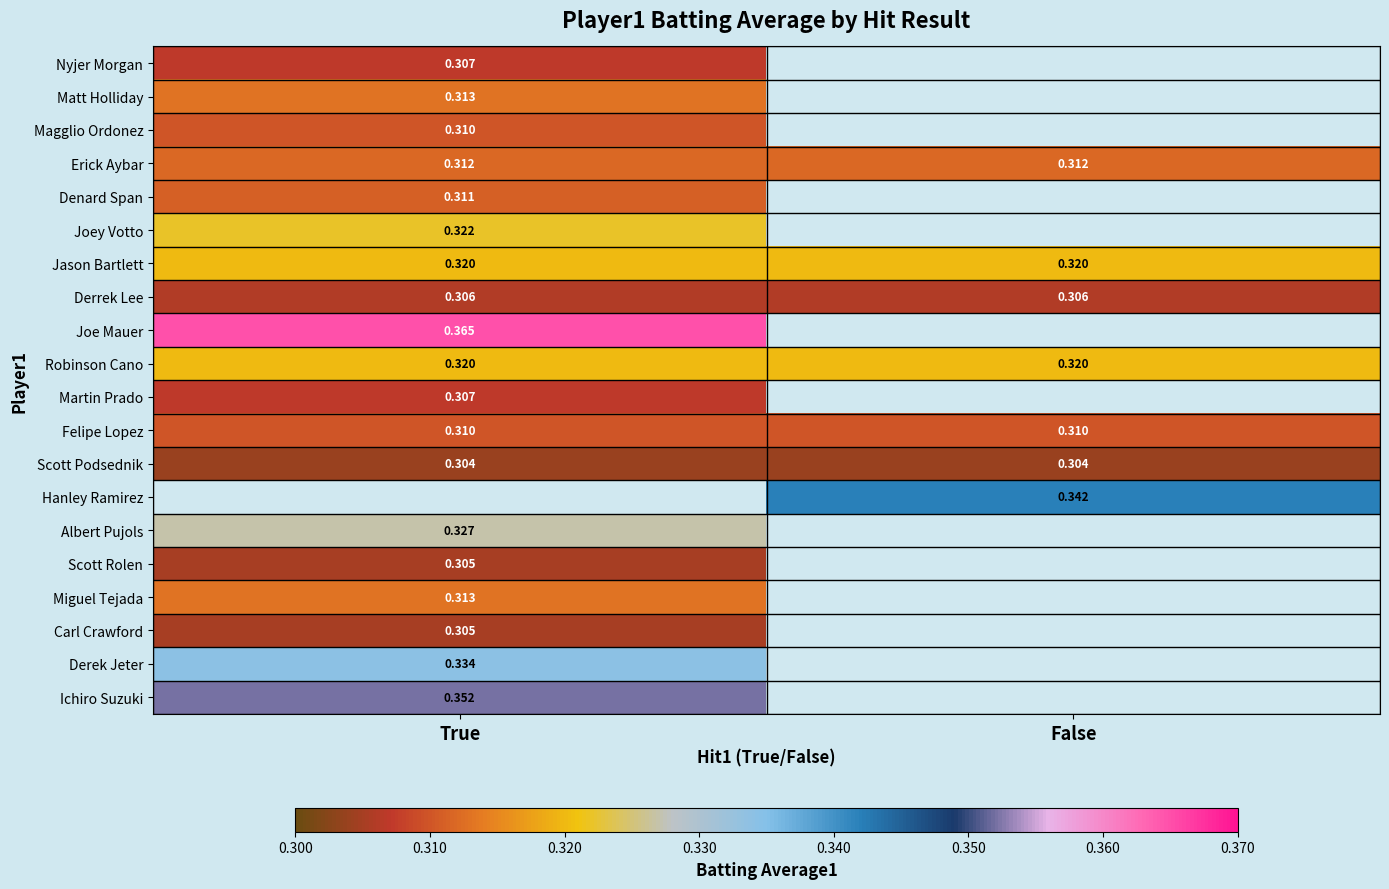

At which label does Derrek Lee reach its peak?

True